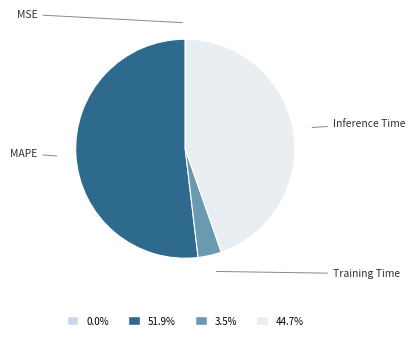

To the nearest percent, what is the difference between the largest and smallest slice percentages?

52%